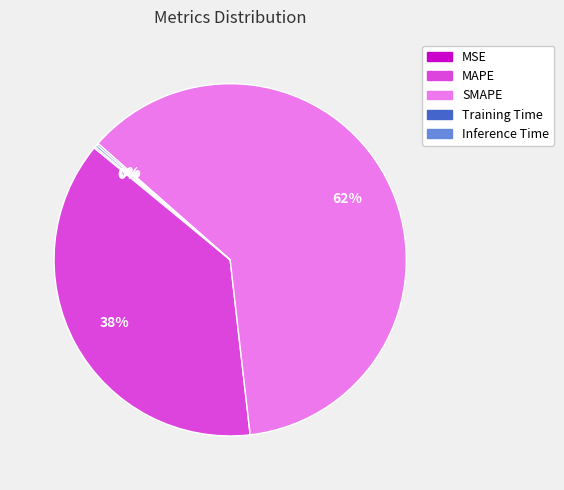

The MAPE slice represents 38% of the pie. True or false?

True